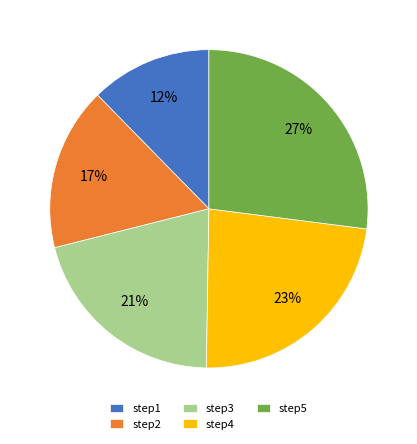

How many segments does this pie chart have?

5